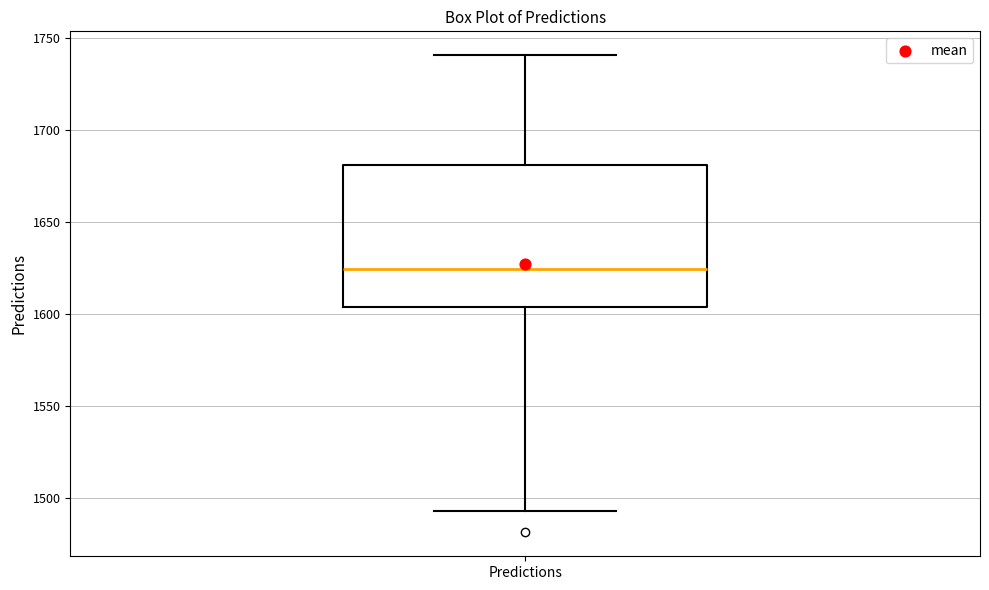

Read this box plot against the y-axis: the position of the median line, the range covered by the box, and the ends of both whiskers. The values are not printed on the chart, so give them approximately, as read against the axis.

median 1625, box 1605 to 1680, whiskers 1495 to 1740